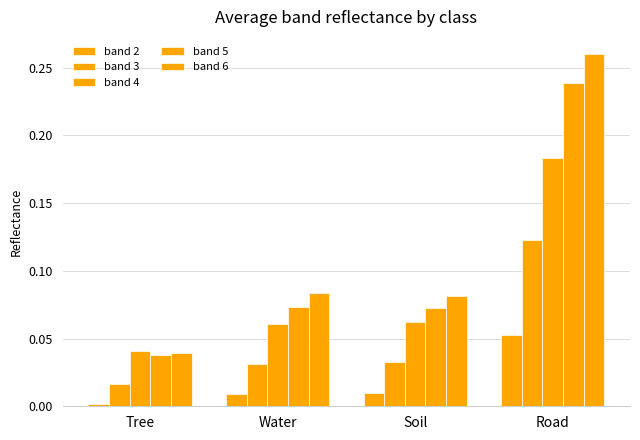

The value of band 5 at Water is 0.0. True or false?

False